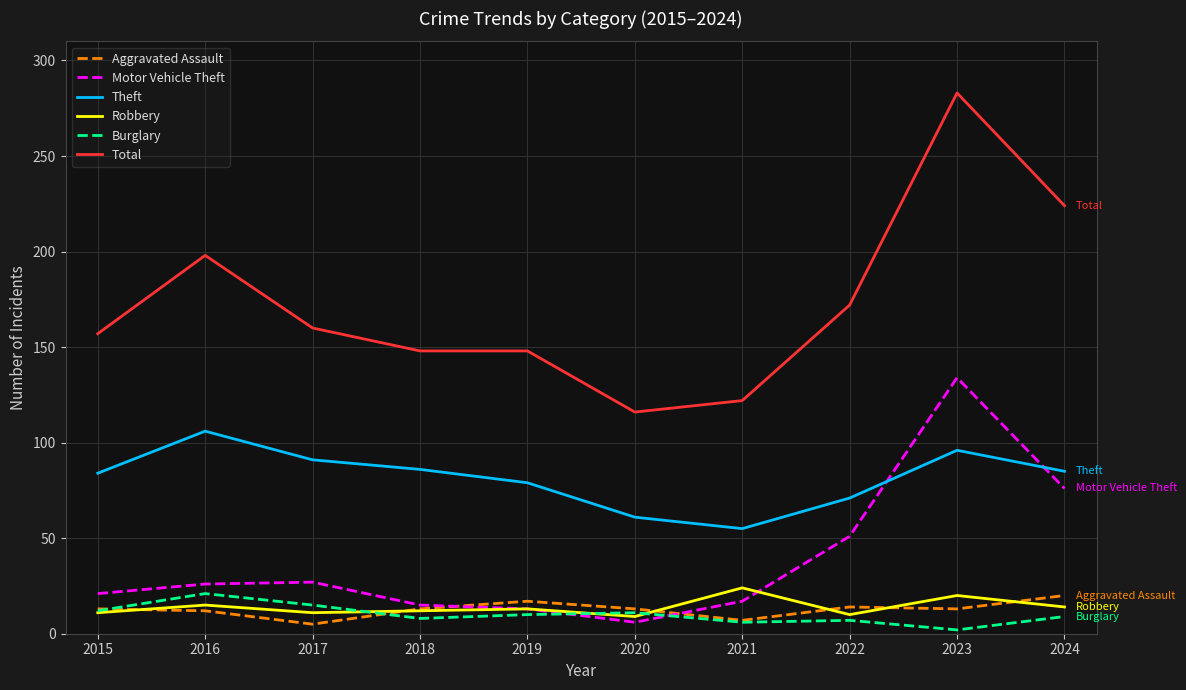

Is the value of Aggravated Assault at 2023 greater than the value of Motor Vehicle Theft at 2024?

No